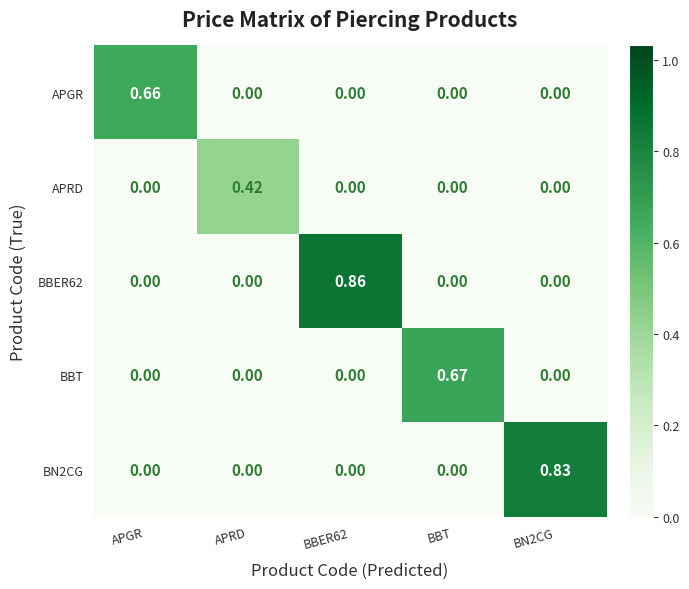

Is the value of BBER62 at BBER62 greater than the value of APGR at BN2CG?

Yes